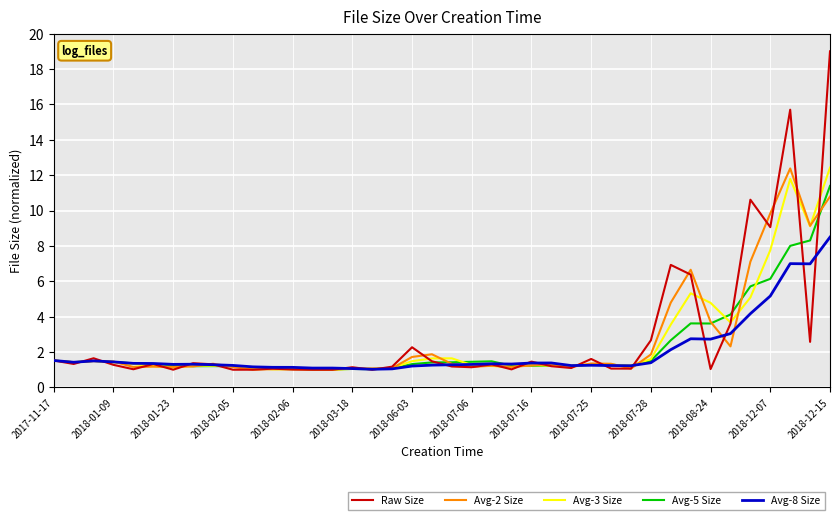

What is the minimum value shown in the chart?

1.0